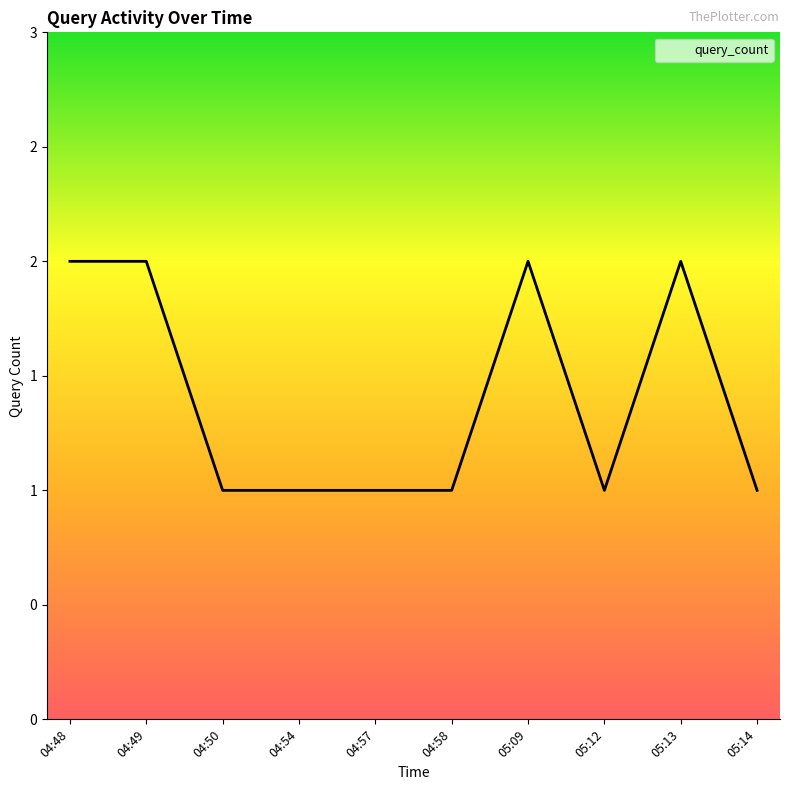

Does the chart have visible grid lines?

No